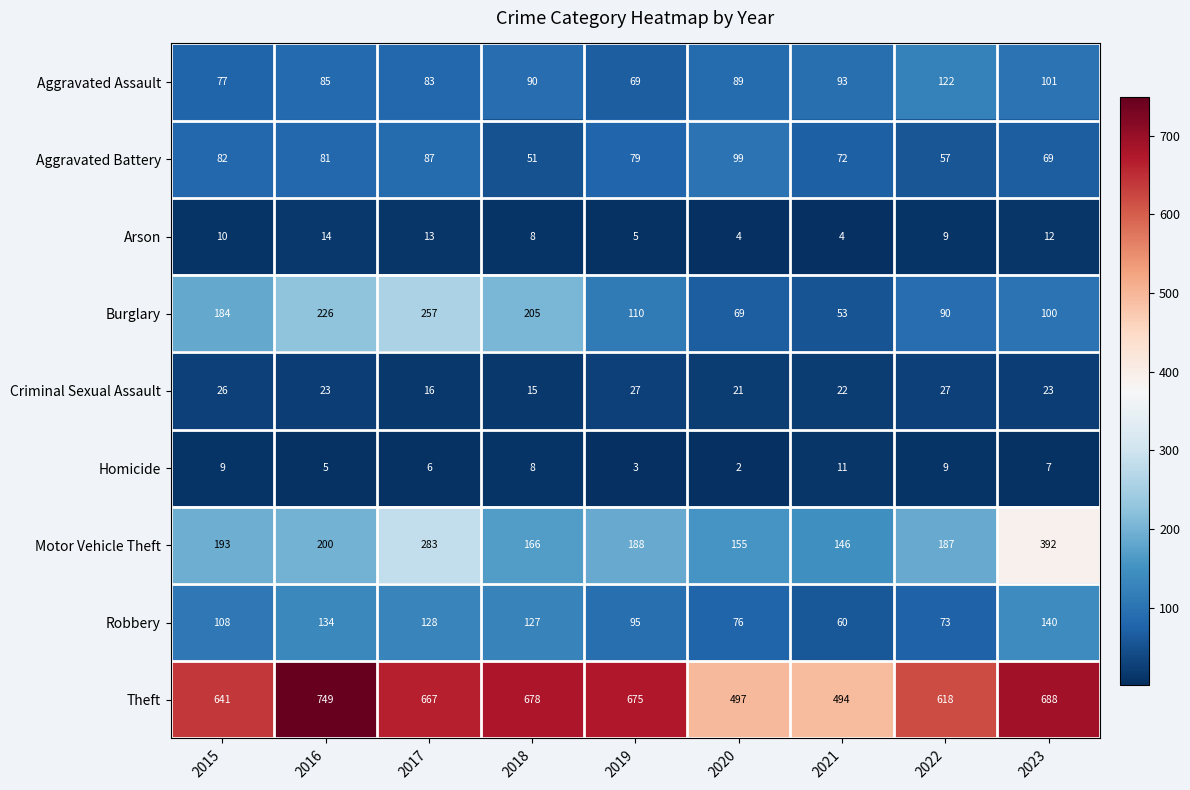

List the series in order of their peak value, highest first.

Theft, Motor Vehicle Theft, Burglary, Robbery, Aggravated Assault, Aggravated Battery, Criminal Sexual Assault, Arson, Homicide